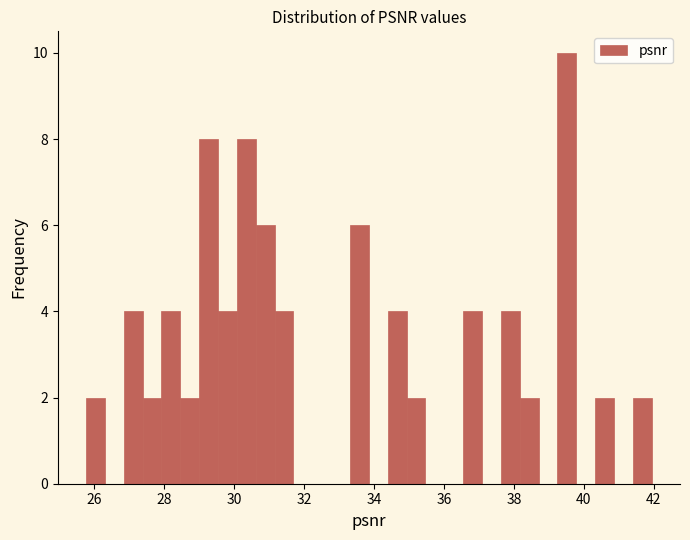

Around what value on the x-axis is the tallest bar? Give the approximate position of its centre, as read against the axis.

39.6